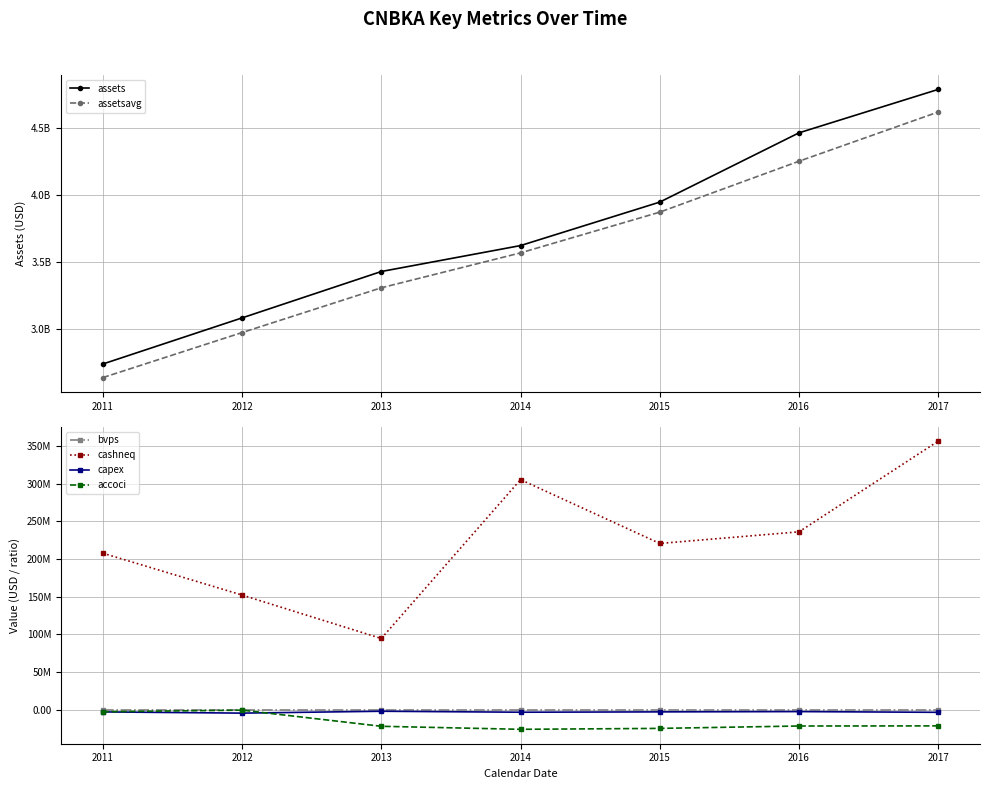

Which label corresponds to the largest value in the chart?

2017